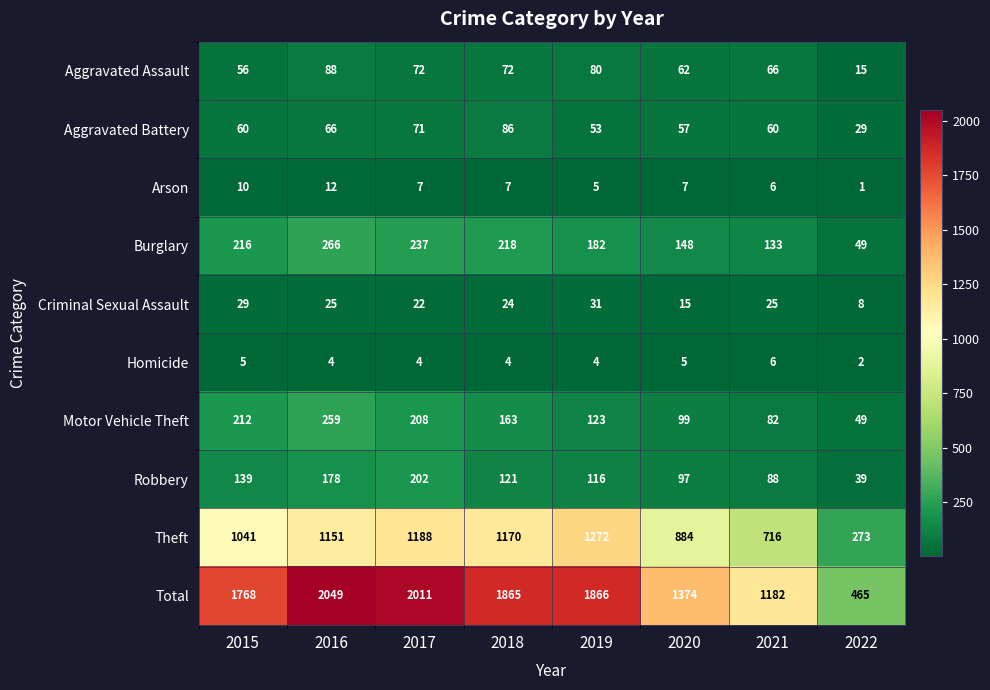

Between 2016 and 2017, which series saw the biggest shift?

Motor Vehicle Theft